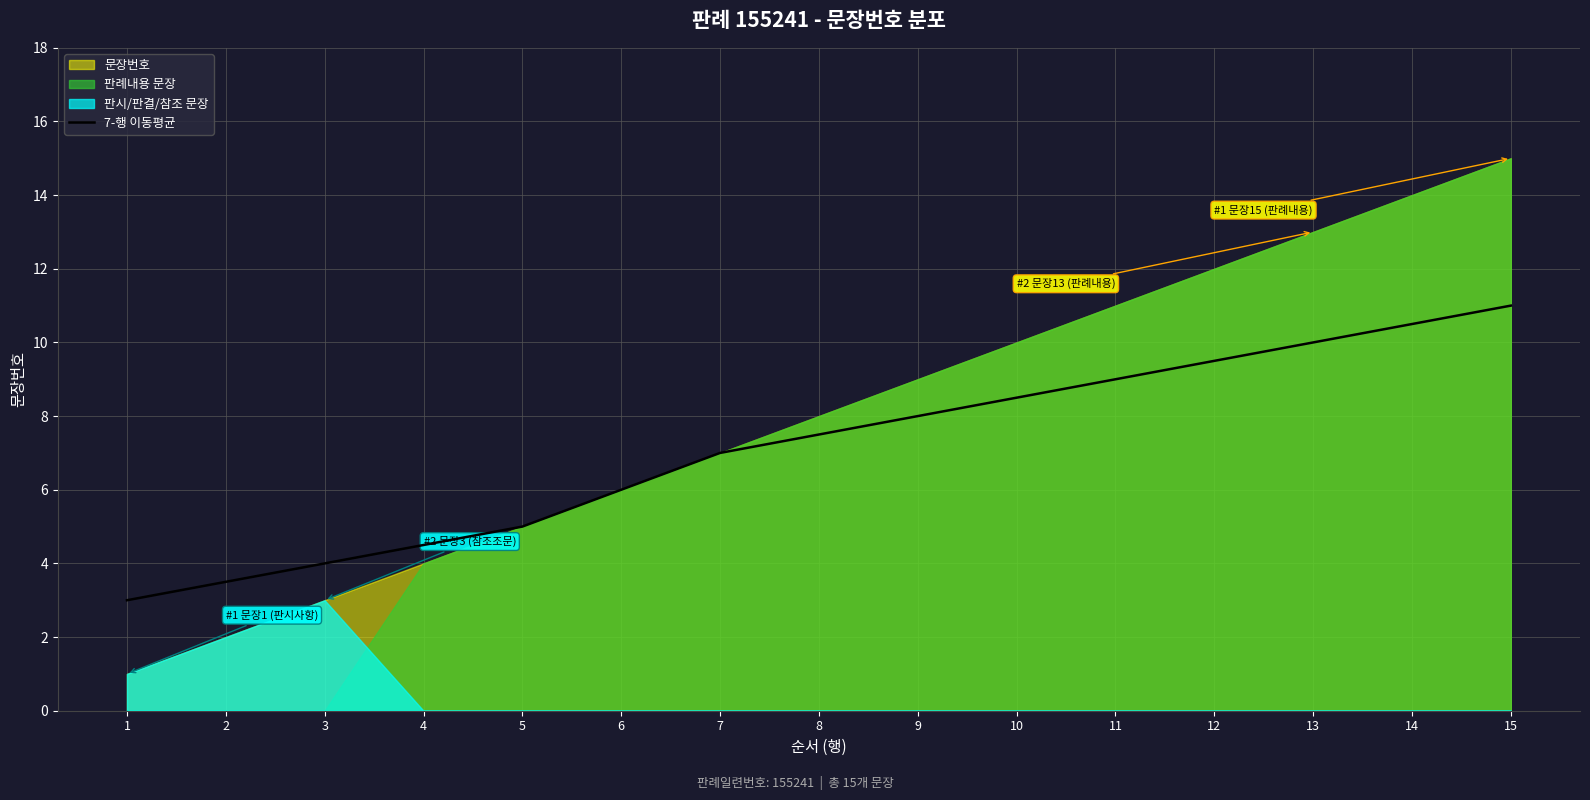

Reading left to right, extract all data points from this chart.

1=3.0	2=3.5	3=4.0	4=4.5	5=5.0	6=6.0	7=7.0	8=7.5	9=8.0	10=8.5	11=9.0	12=9.5	13=10.0	14=10.5	15=11.0